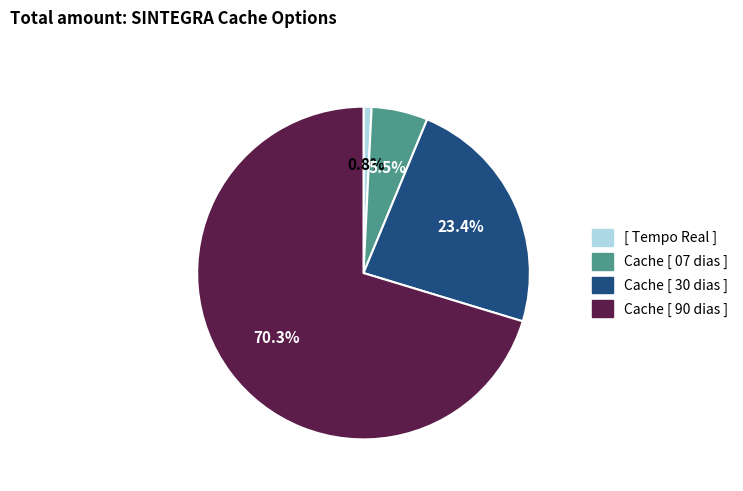

Is there a majority slice in this chart?

Yes